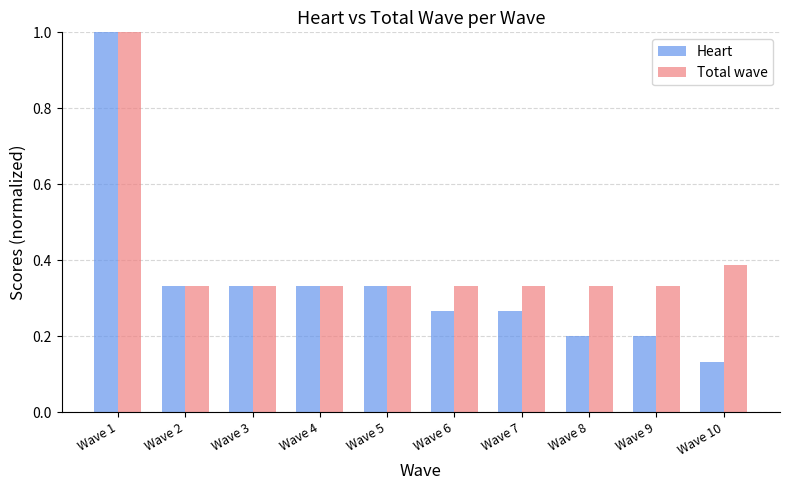

Which series has the largest range (max minus min)?

Heart